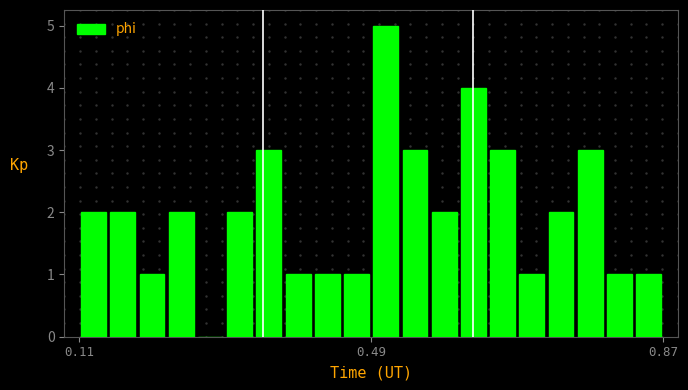

Read against the x-axis, roughly where is the centre of the tallest bar?

0.50